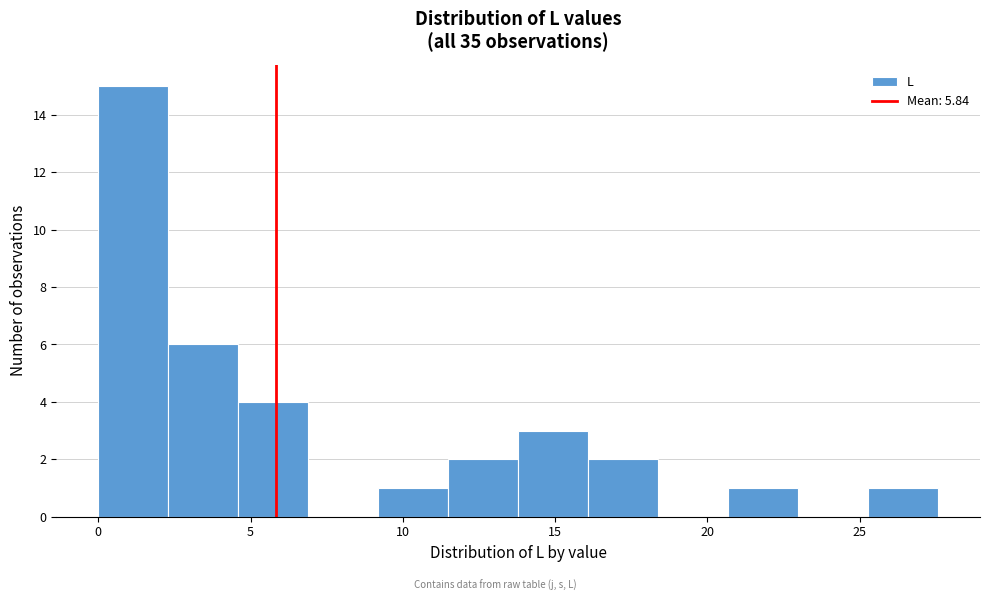

Which range on the x-axis has the tallest bar?

0.0 to 2.5